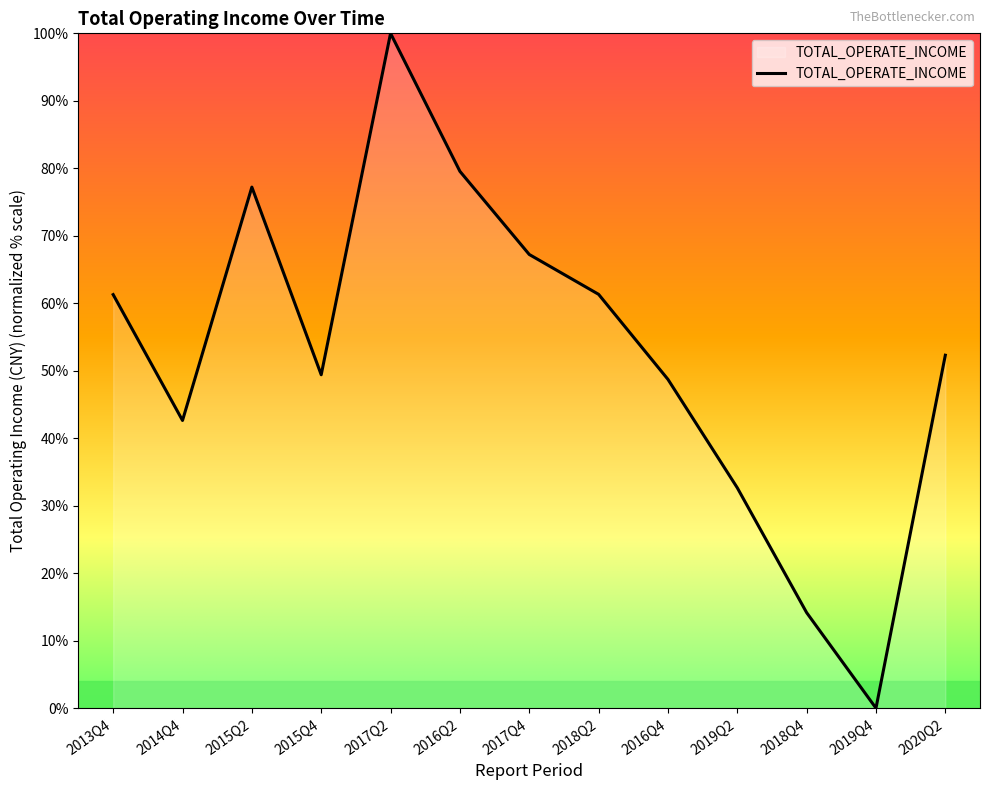

How many interior local peaks (higher than both neighbors) does the data have?

2